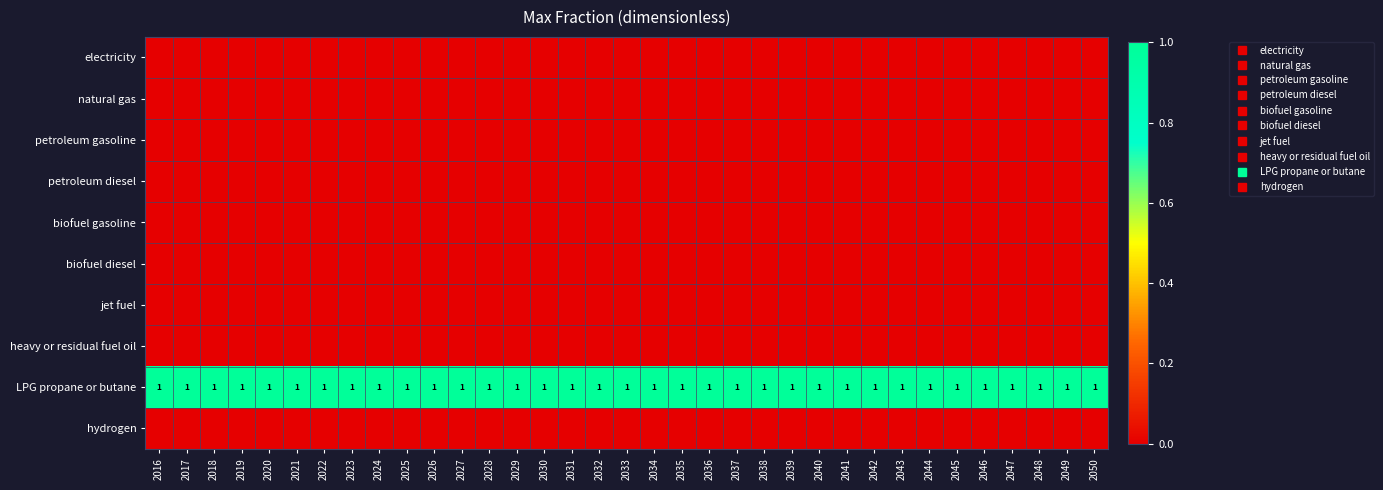

At how many categories does at least one series exceed 0?

35